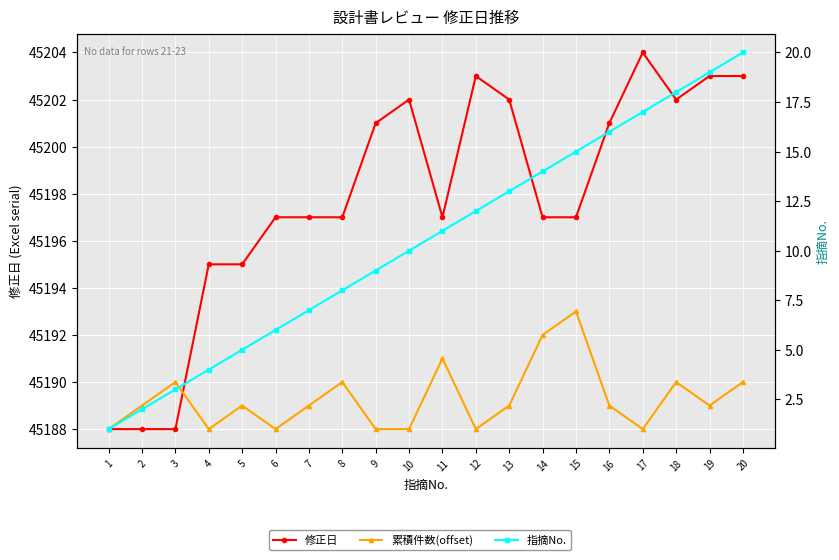

The value of 指摘No. at 11 is 17. True or false?

False